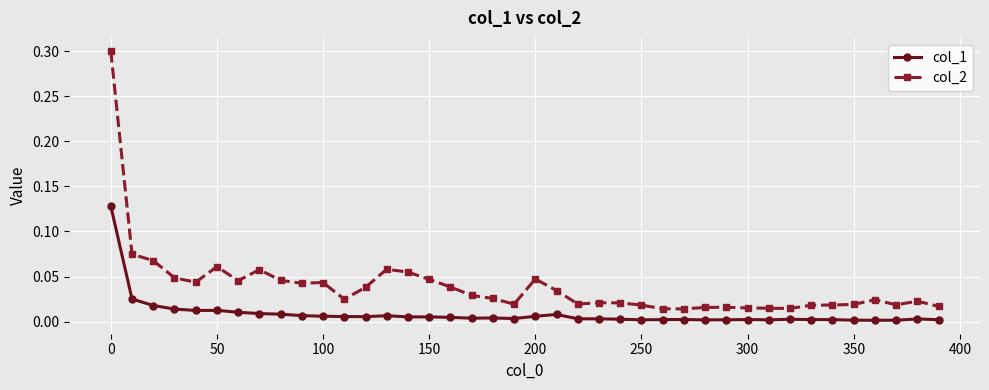

Which series has the largest total across all categories?

col_2